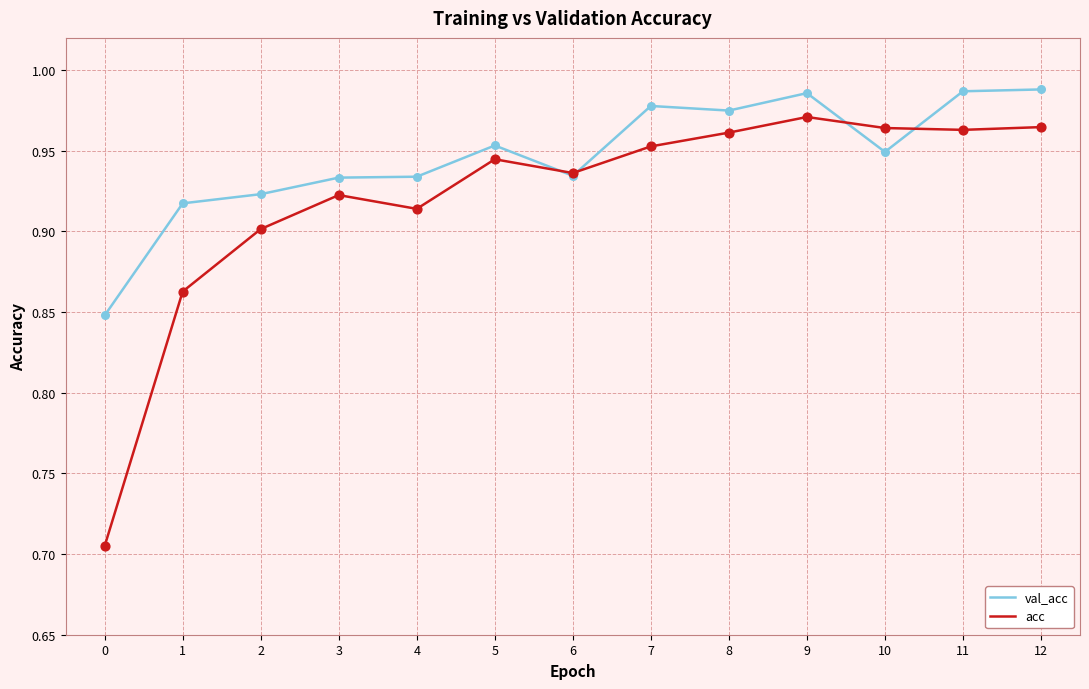

Which series has the largest total across all categories?

val_acc